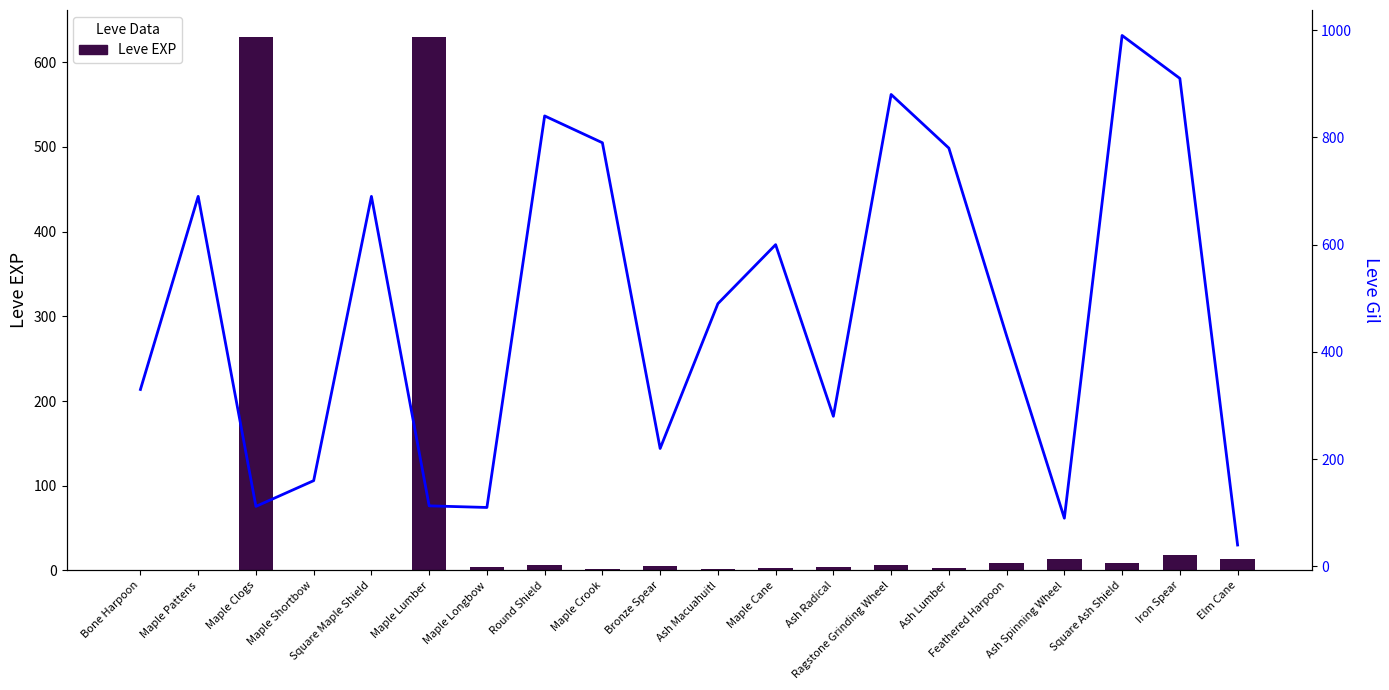

What is the difference between the Leve EXP values at Square Ash Shield and Maple Shortbow?

8